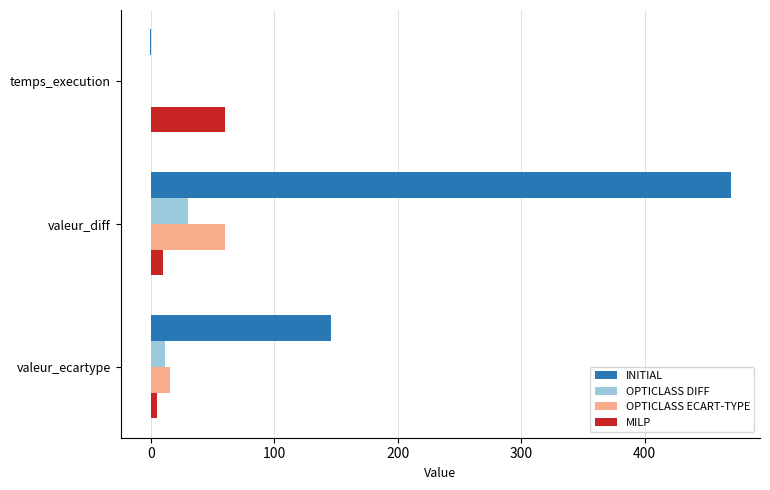

Which series has the largest total across all categories?

INITIAL